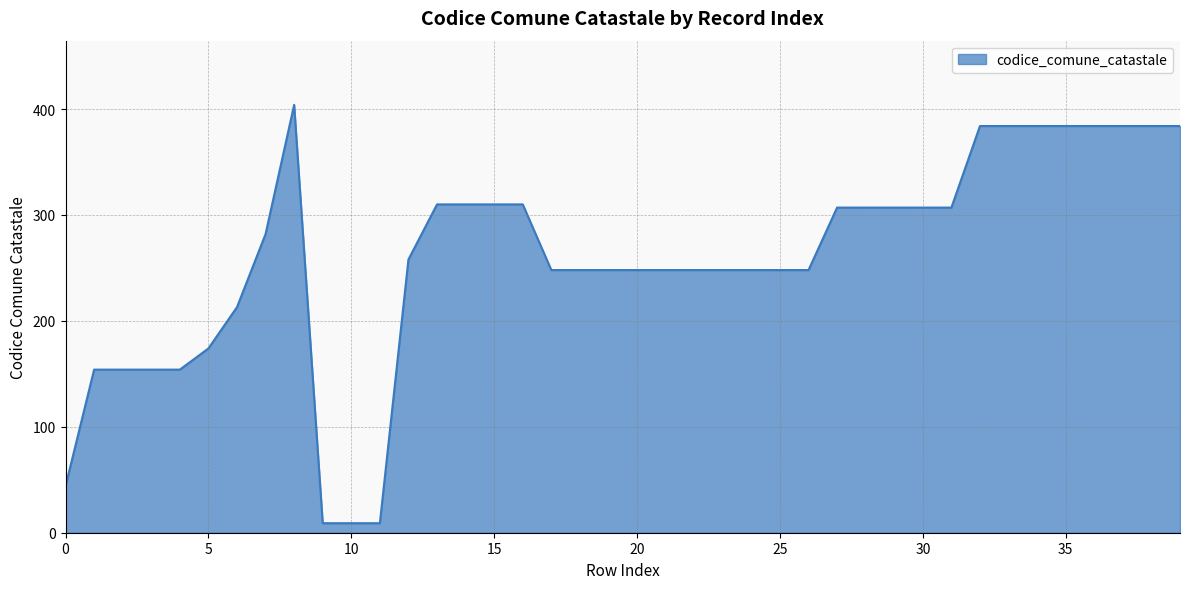

What is the maximum value shown in the chart?

404